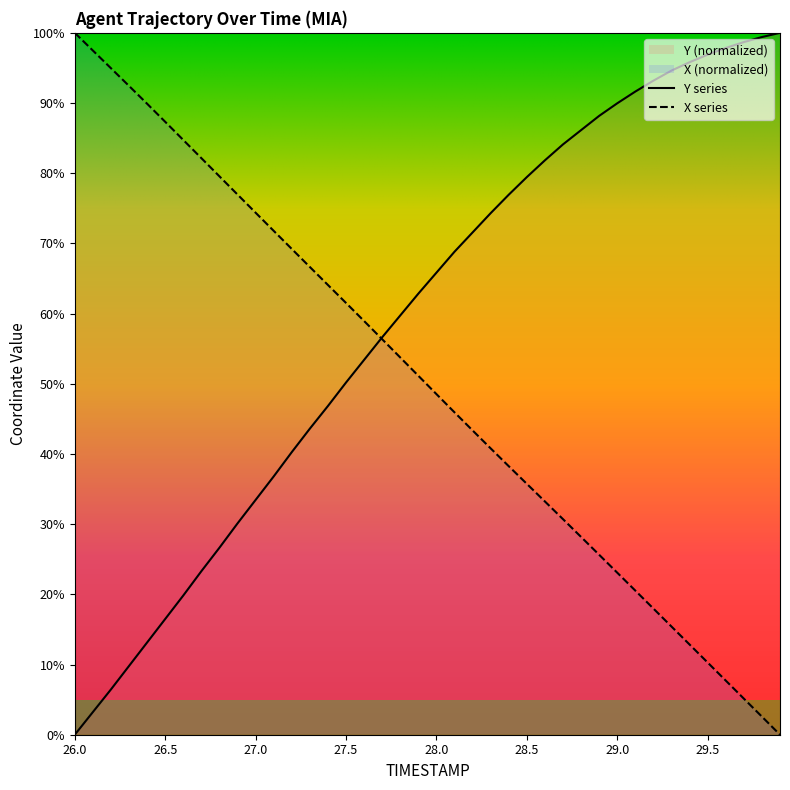

What is the sum of the X values at 28.7 and 29.3?

46.1